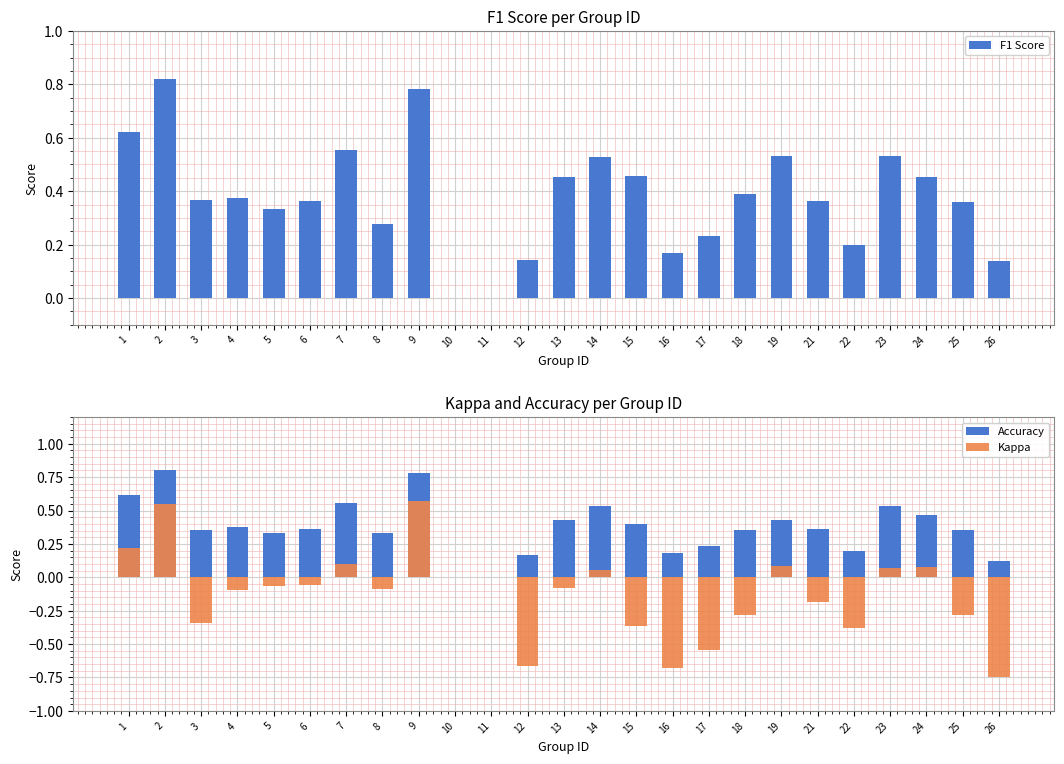

At how many categories does at least one series exceed 0?

23